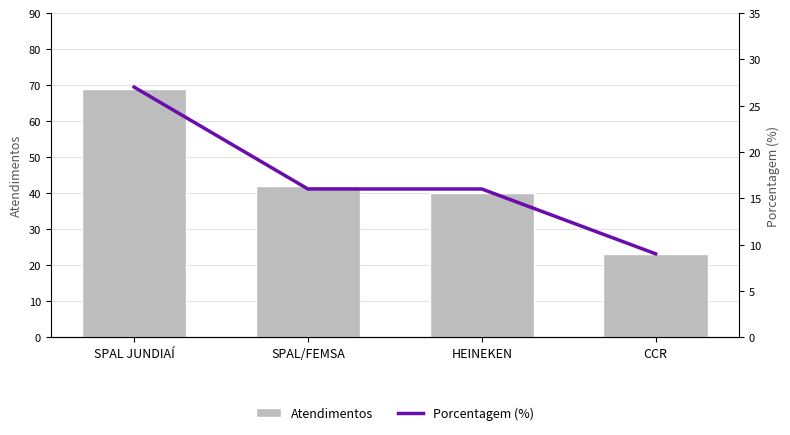

What is the difference between the maximum and minimum values in the Porcentagem (%) series?

18